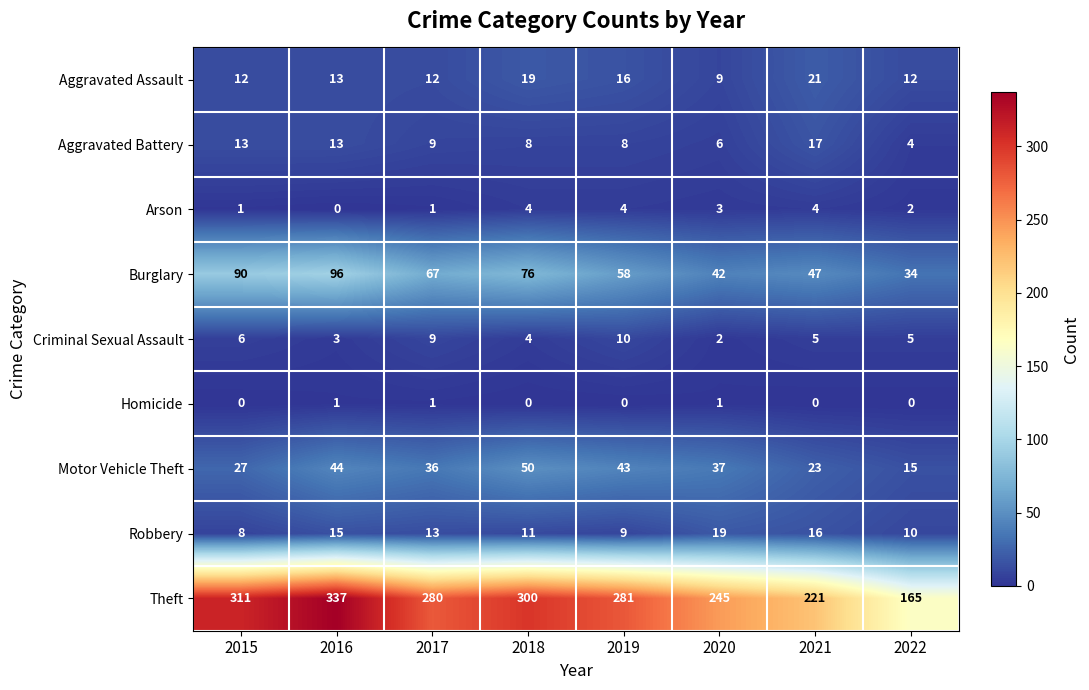

What is the greatest value displayed?

337